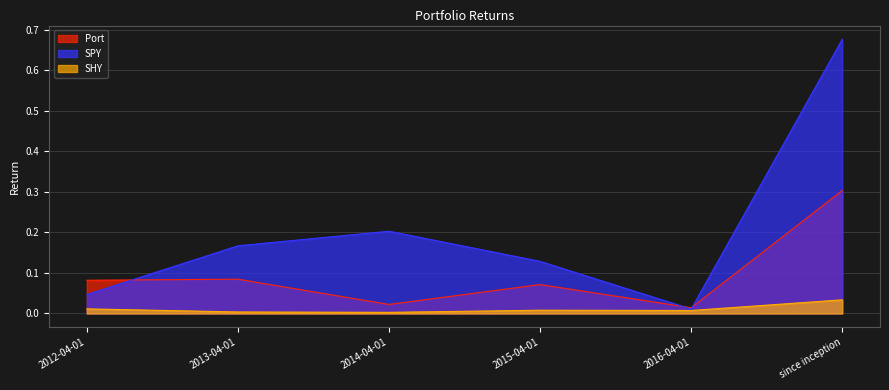

What is the sum of the Port values at 2014-04-01 and 2012-04-01?

0.1